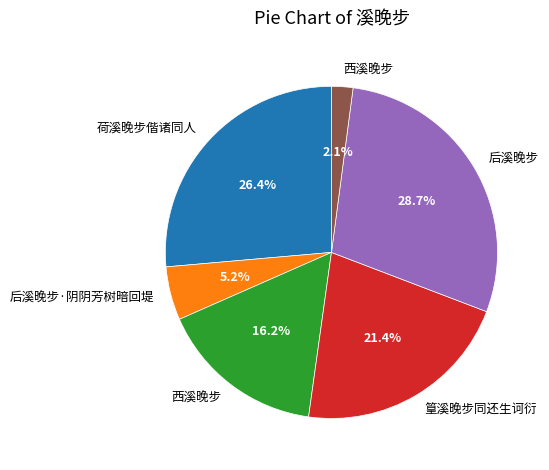

Count the number of slices in the pie.

6